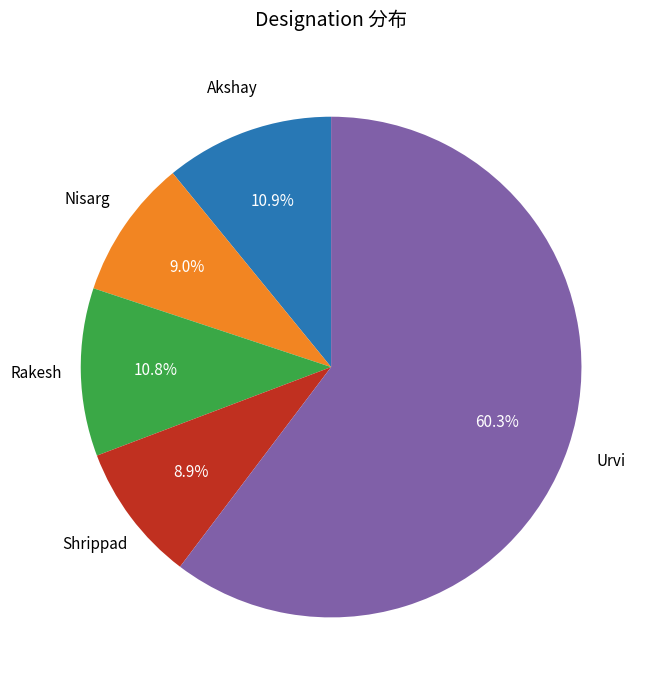

The Urvi slice represents 55% of the pie. True or false?

False